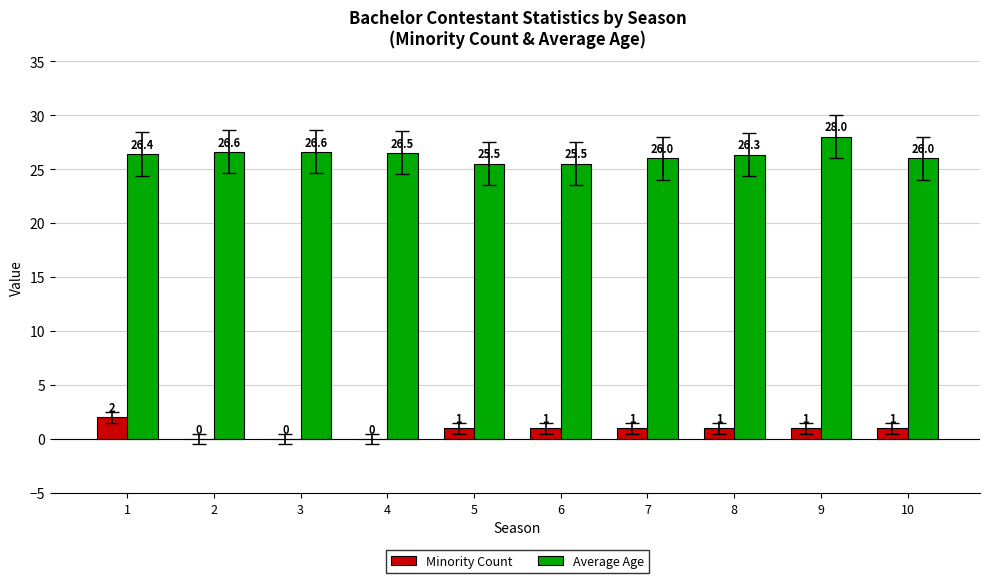

Which series has the largest total across all categories?

Average Age